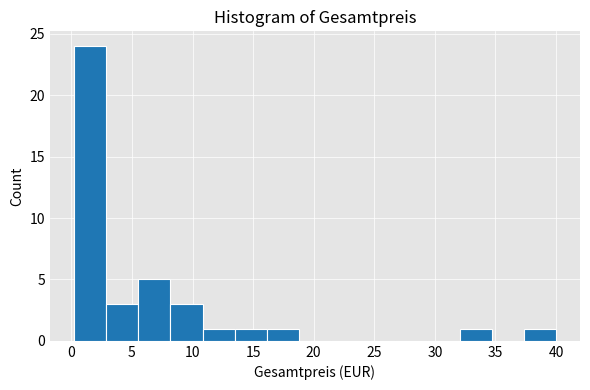

Over which range of the x-axis is the bar tallest?

0.0 to 3.0